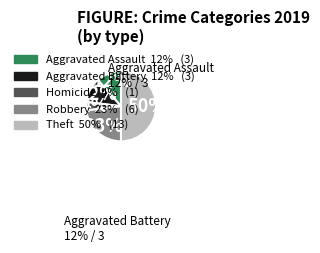

To the nearest percent, what is the average slice percentage?

20%